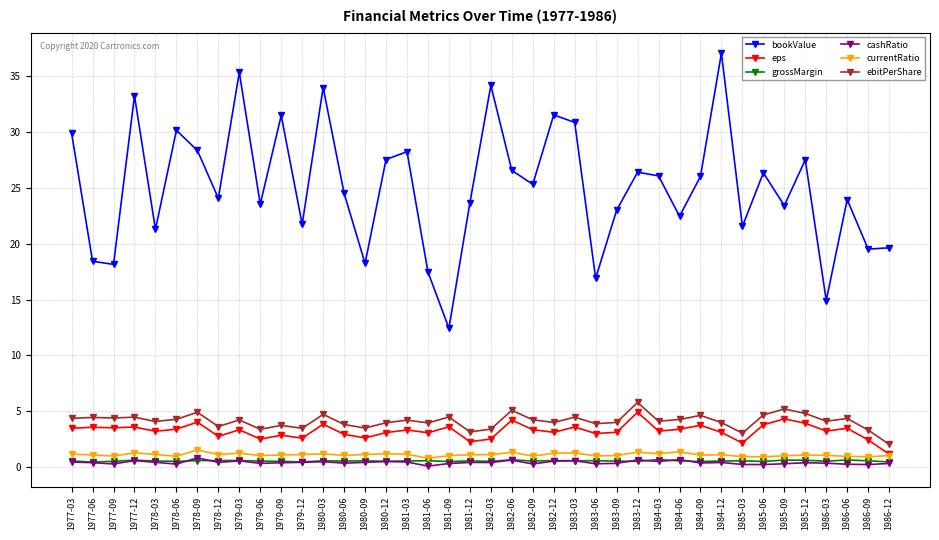

What is the difference between the maximum and second lowest values in the currentRatio series?

0.6